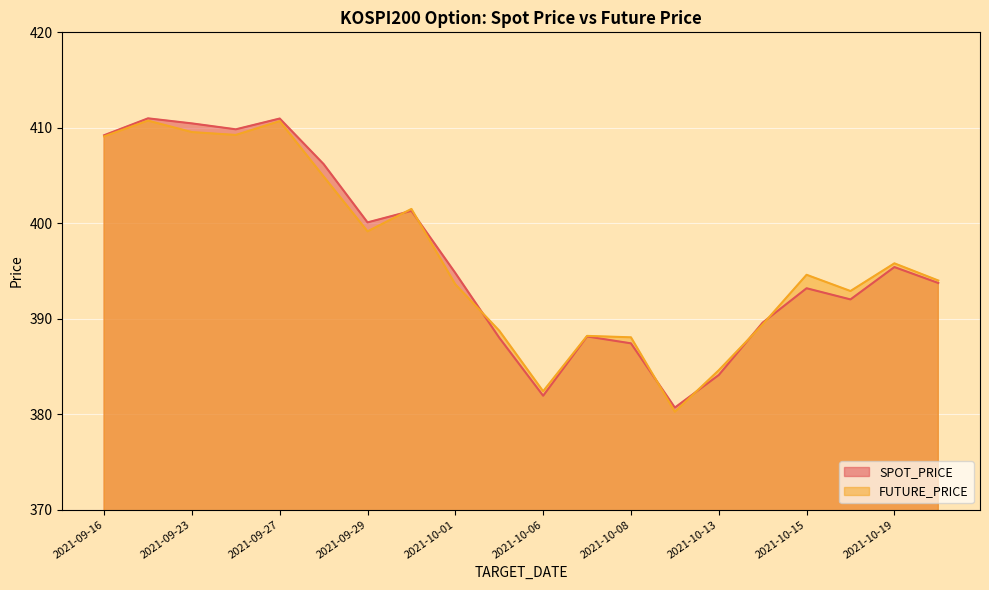

Is the value of FUTURE_PRICE at 2021-09-17 greater than the value of SPOT_PRICE at 2021-09-29?

Yes